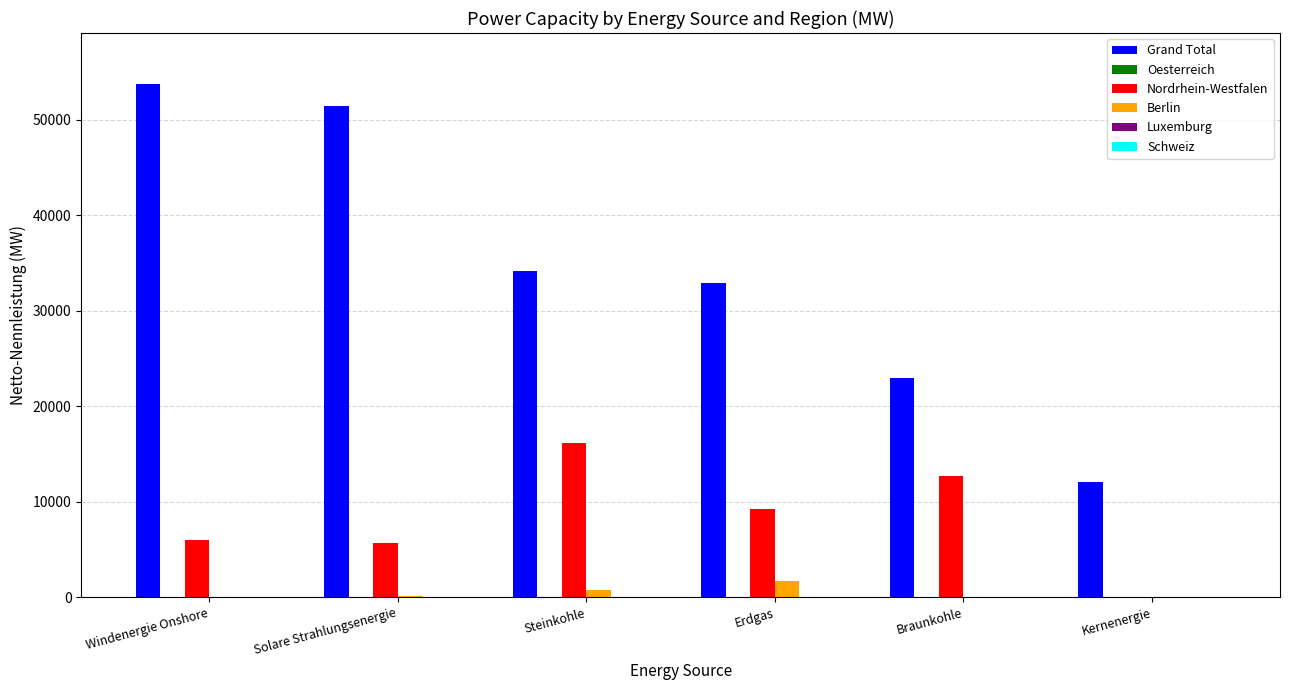

Which series changed the most between Solare Strahlungsenergie and Braunkohle?

Grand Total